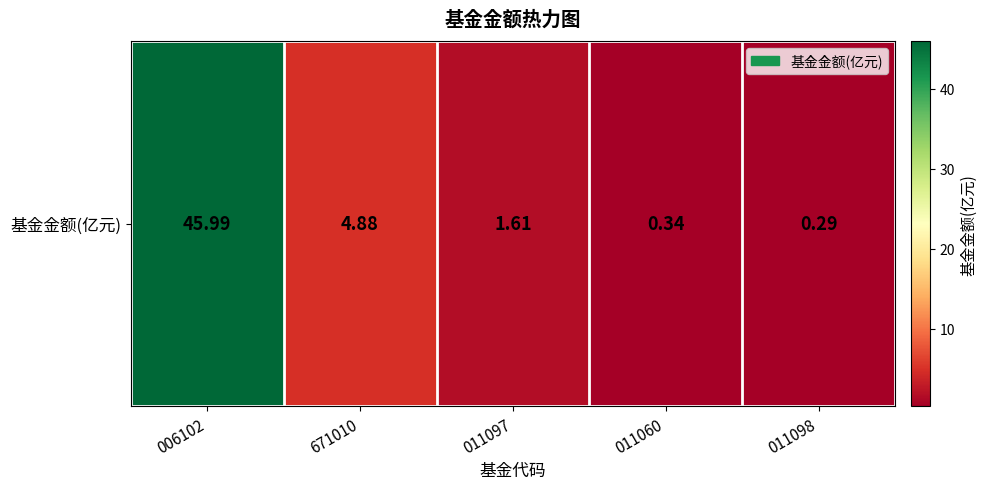

Which label corresponds to the largest value in the chart?

006102